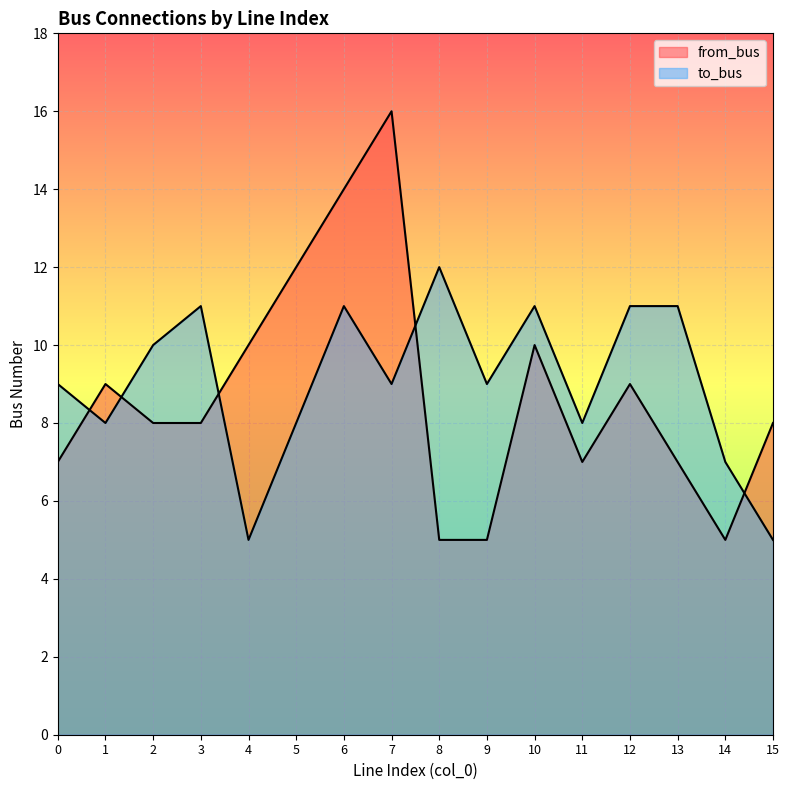

Reading left to right, transcribe all the data shown in this chart.

from_bus: 0=7	1=9	2=8	3=8	4=10	5=12	6=14	7=16	8=5	9=5	10=10	11=7	12=9	13=7	14=5	15=8
to_bus: 0=9	1=8	2=10	3=11	4=5	5=8	6=11	7=9	8=12	9=9	10=11	11=8	12=11	13=11	14=7	15=5